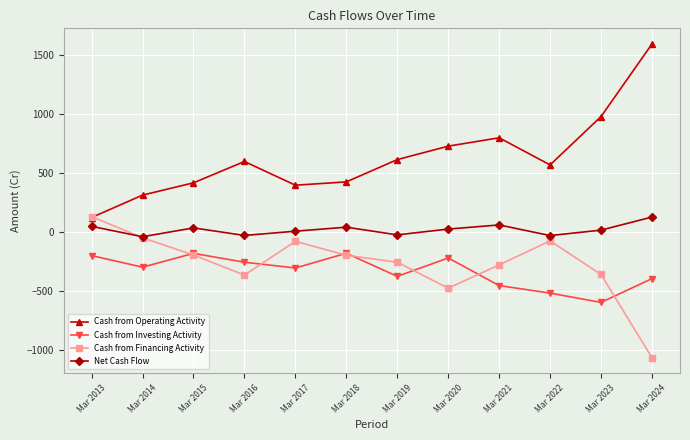

The Cash from Investing Activity series shows -379 at Mar 2019. True or false?

True